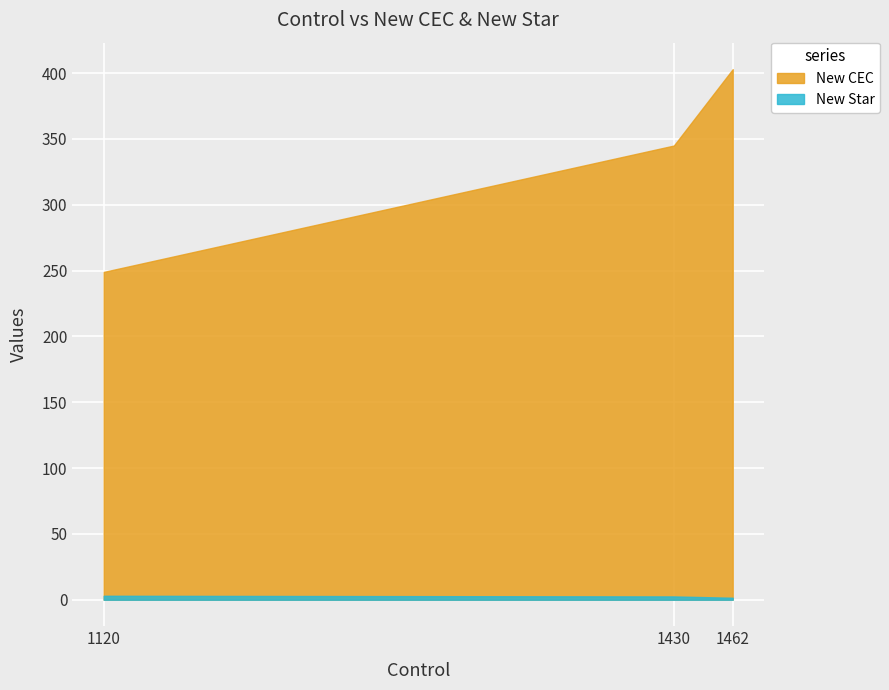

Reading left to right, what are all the values shown in this chart?

New CEC: 1120=249.0	1430=345.0	1462=403.0
New Star: 1120=3.0	1430=2.5	1462=1.5